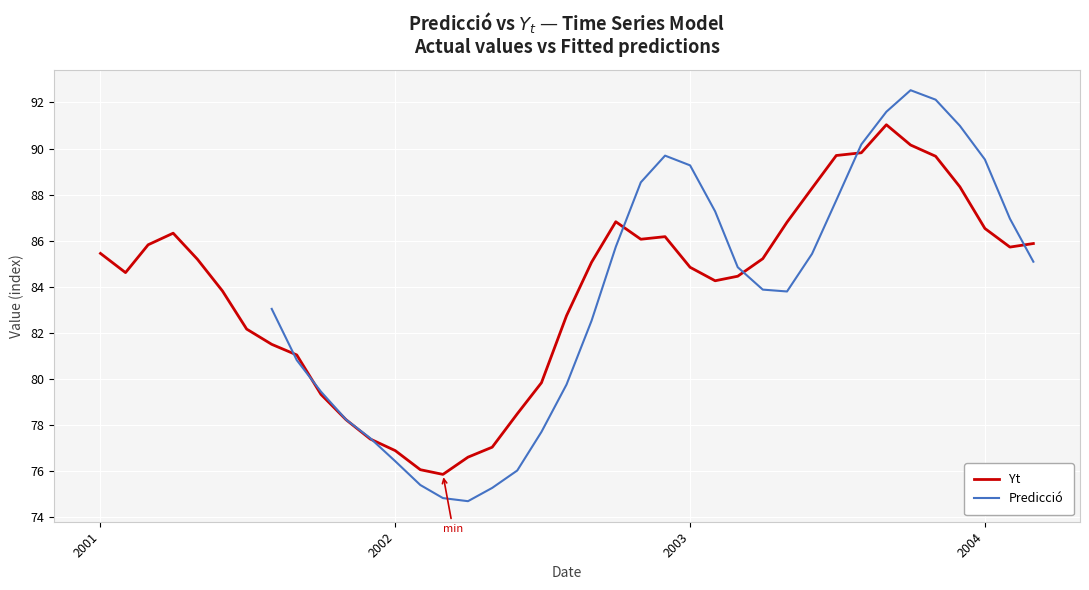

What is the maximum value for Yt?

91.0